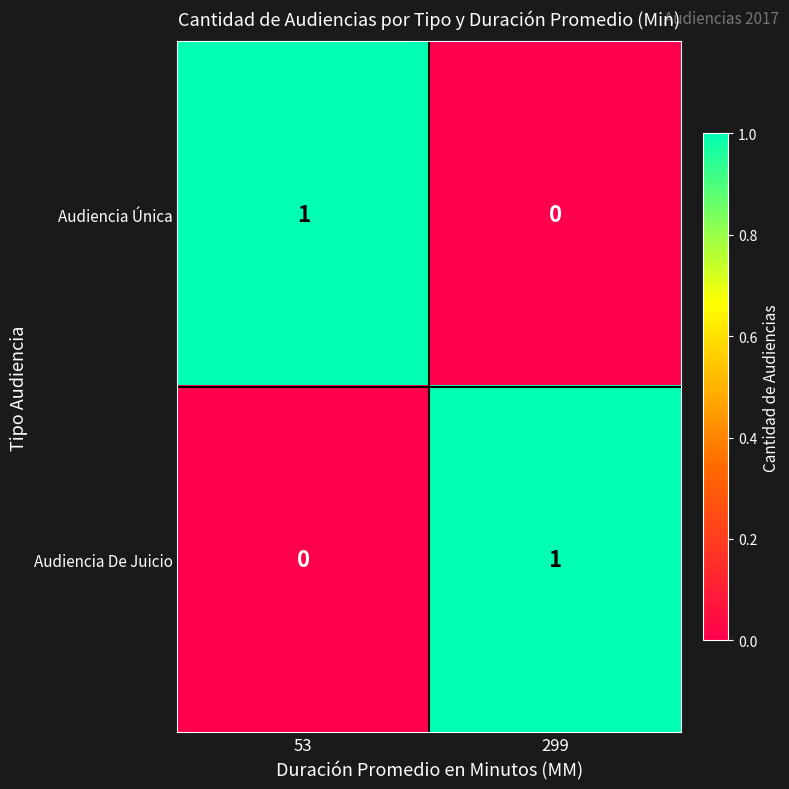

Is it true that Audiencia Única equals 1 at 53?

True